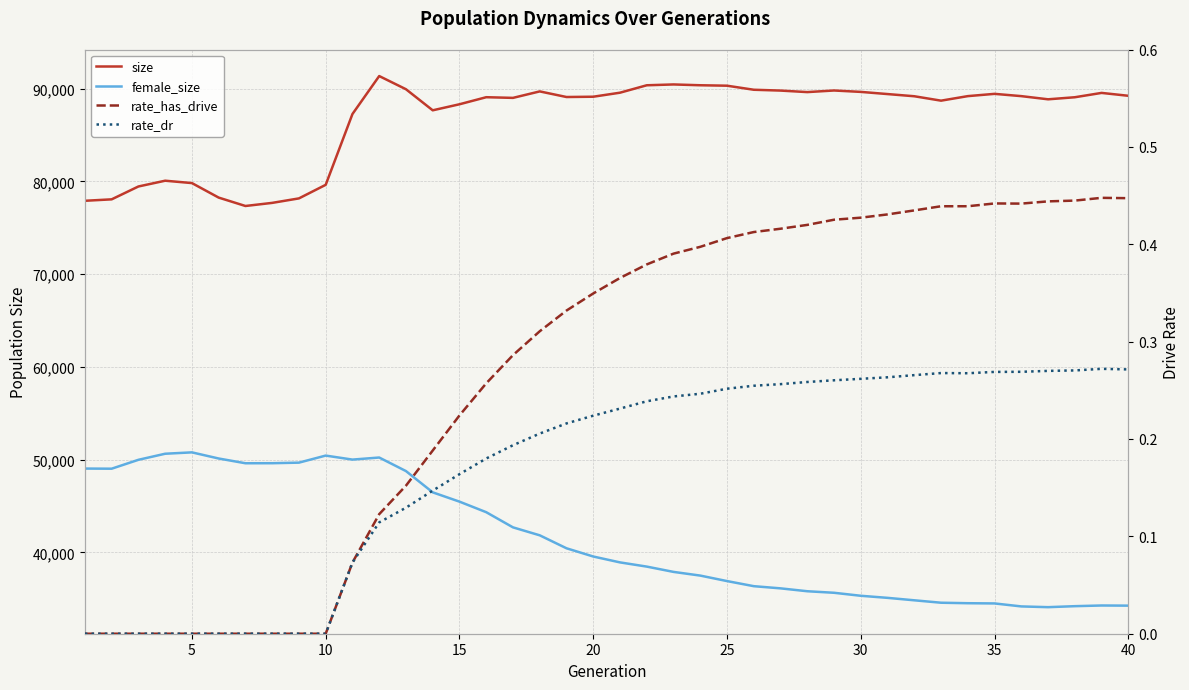

What is the average value of the female_size series?

41556.6